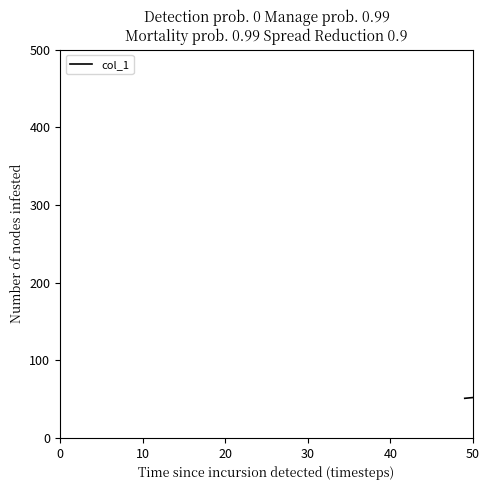

What is the average value?

54